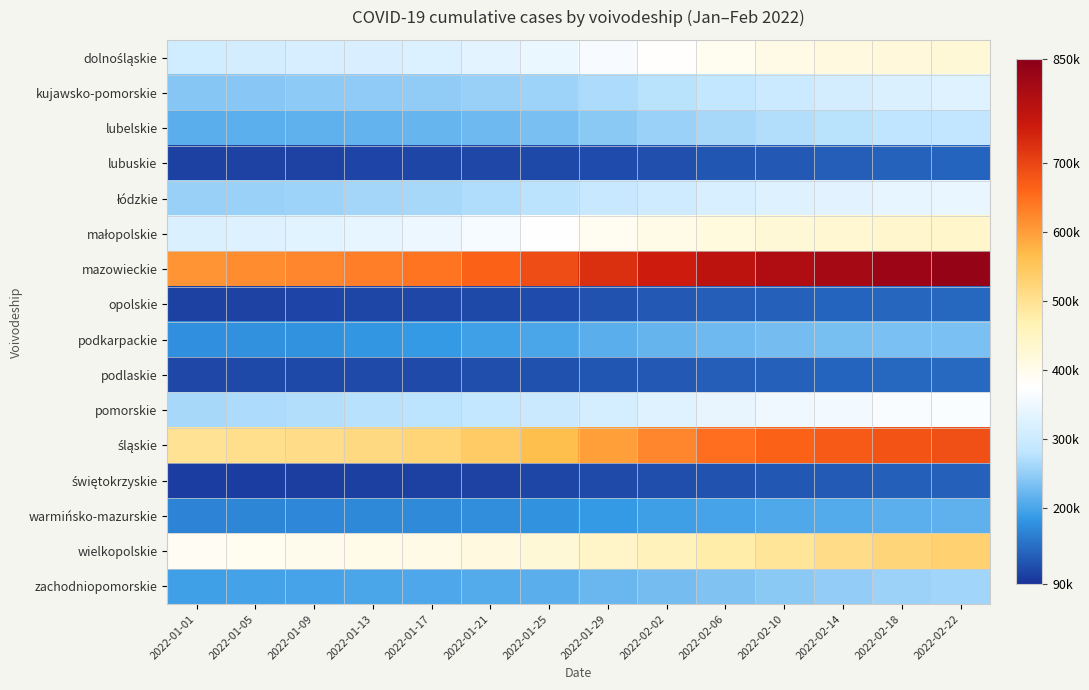

Which series has the widest spread of values?

mazowieckie